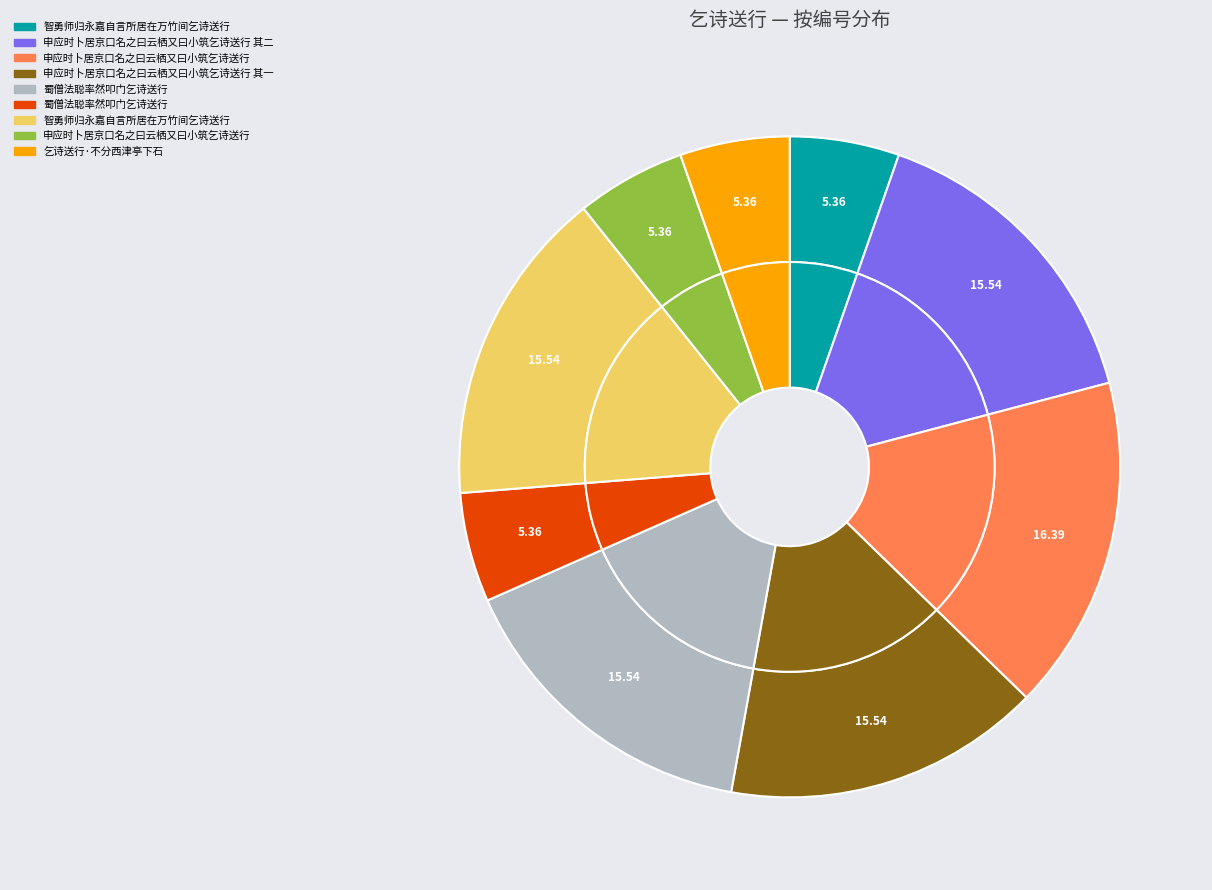

Is there any slice that represents more than half of the pie?

No